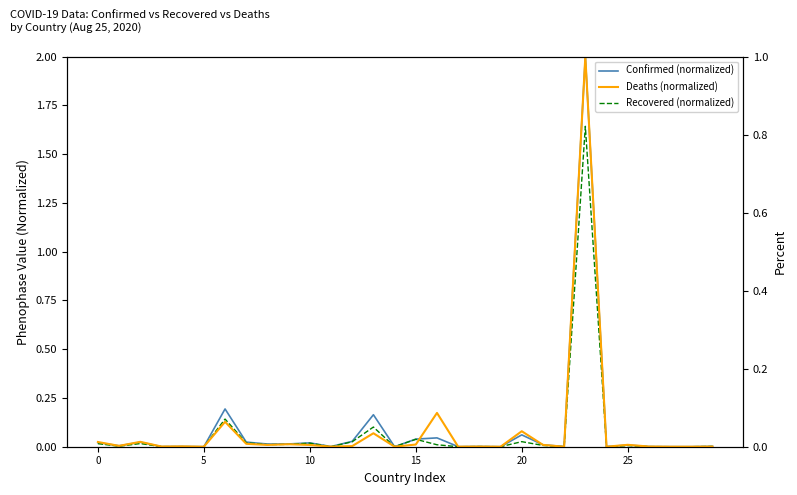

True or false: Recovered (normalized) and Confirmed (normalized) cross at least once.

False